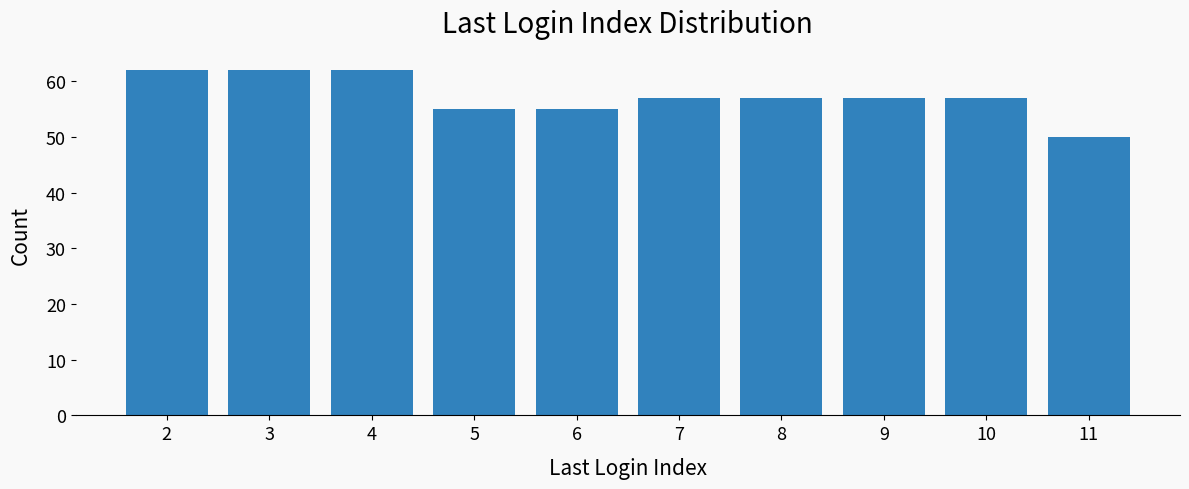

Reading left to right, transcribe all the data shown in this chart.

2=62	3=62	4=62	5=55	6=55	7=57	8=57	9=57	10=57	11=50